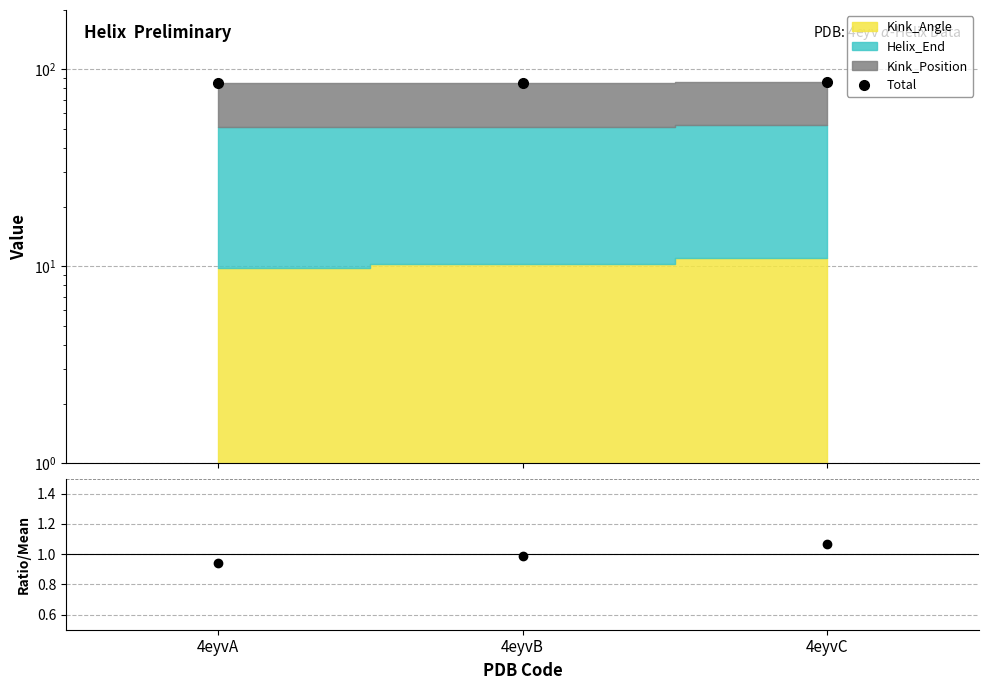

How many data points does each series have?

3